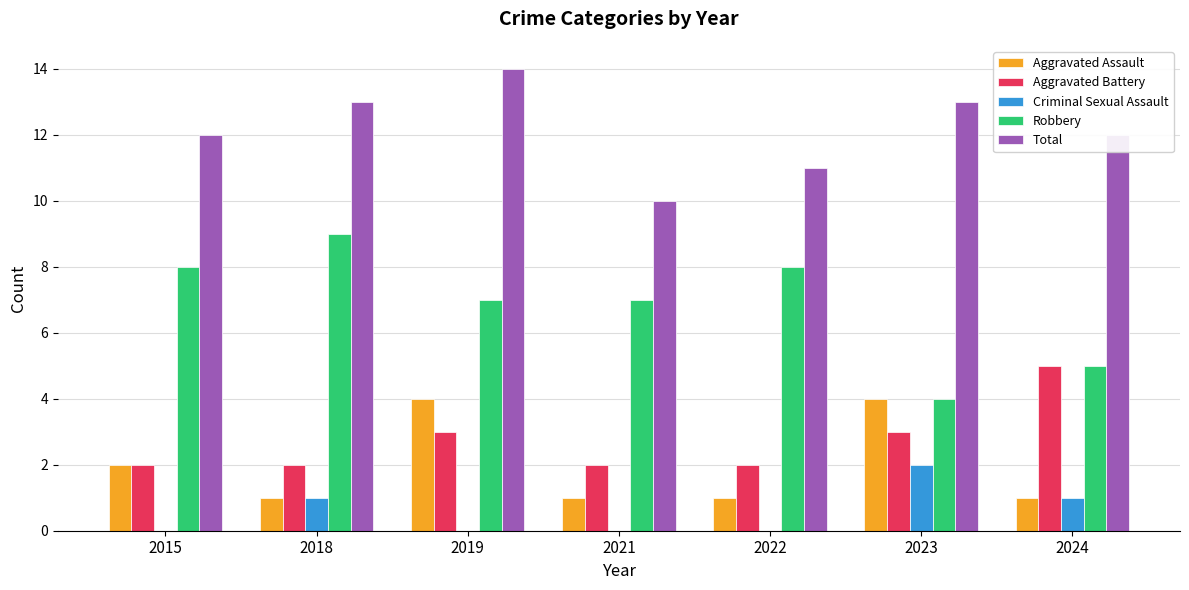

What is the sum of all Robbery values?

48